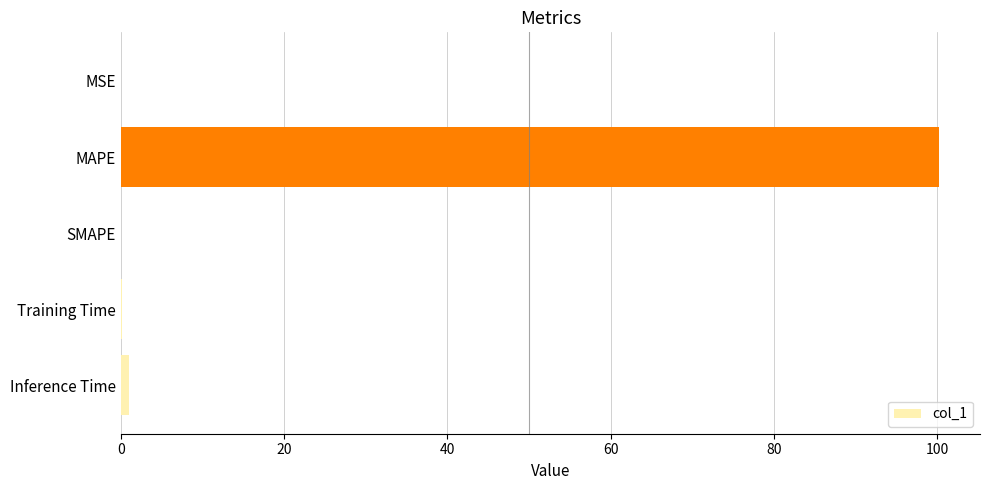

Is it true that the value at MAPE is 100.2?

True